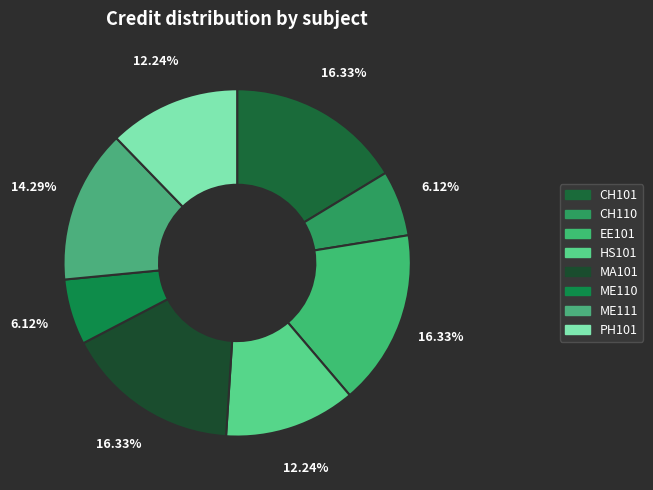

Count the number of slices in the pie.

8